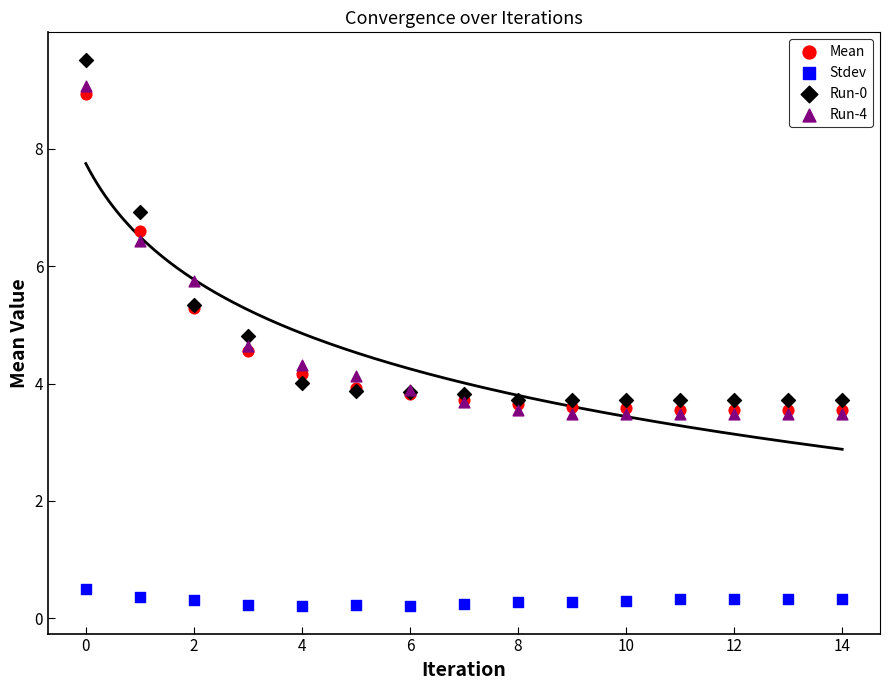

What are all the series names shown in the legend?

Mean, Stdev, Run-0, Run-4